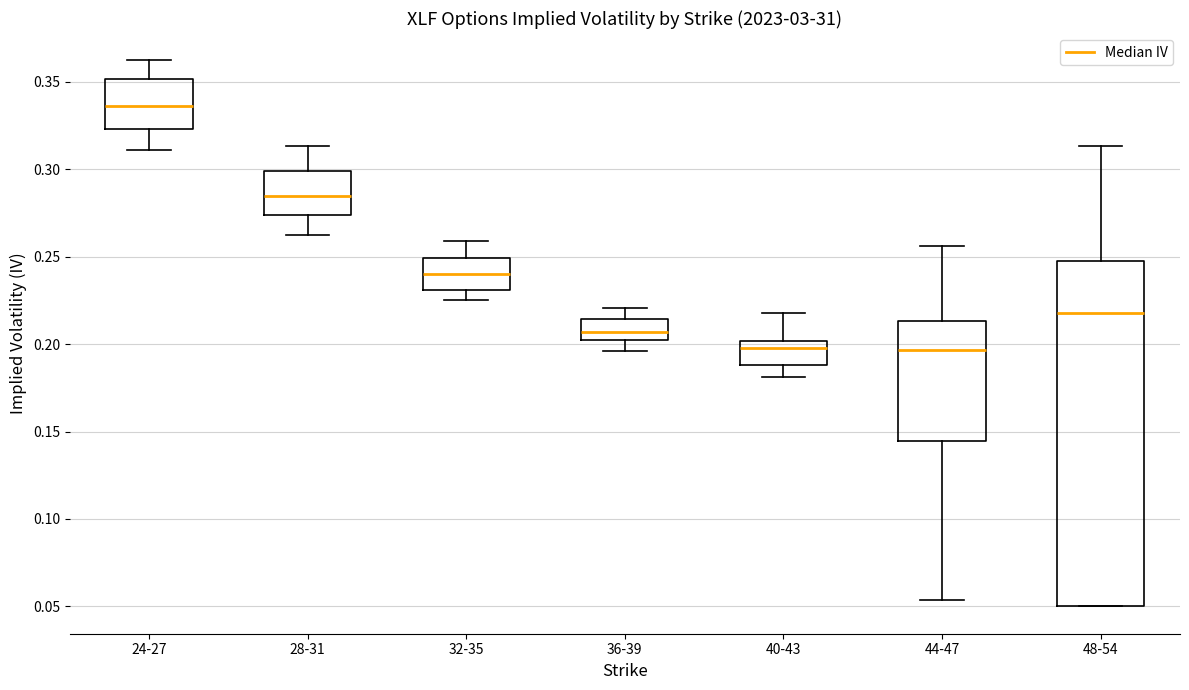

Which box is the tallest, from its lower edge to its upper edge?

48-54